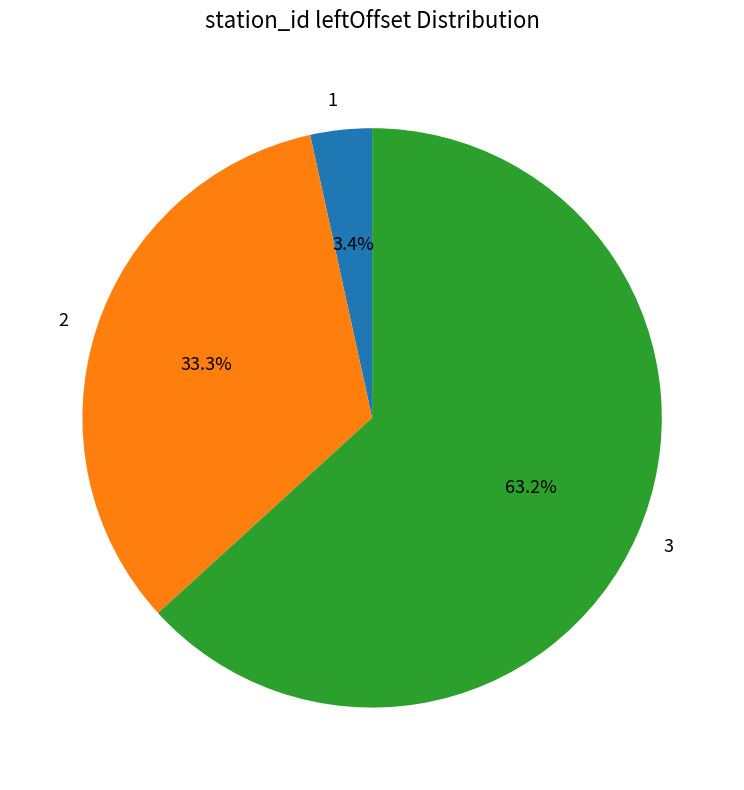

Which category has the biggest portion of the pie?

3